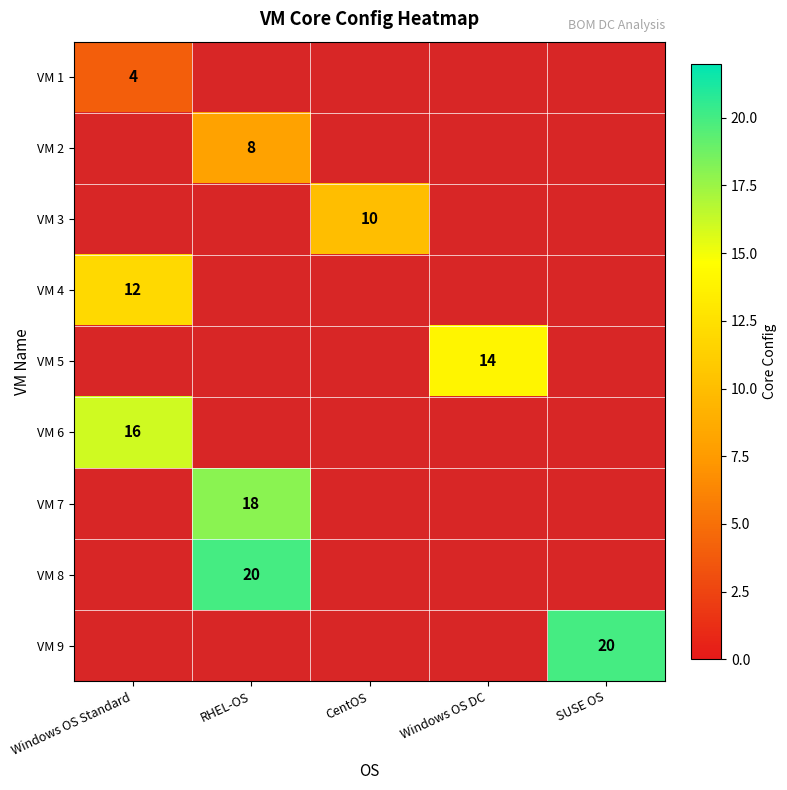

True or false: VM 2 has a value of 8 at RHEL-OS.

True